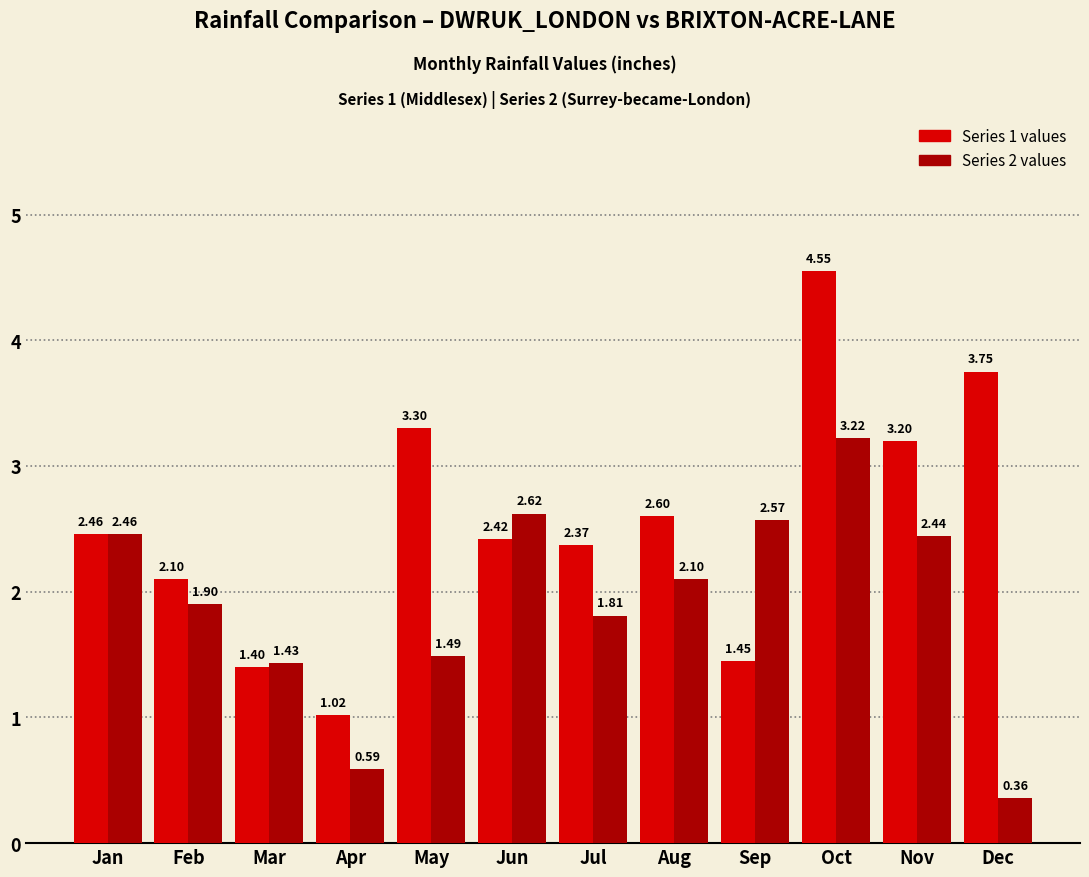

Rank the series at Apr from lowest to highest value.

Series 2 values, Series 1 values